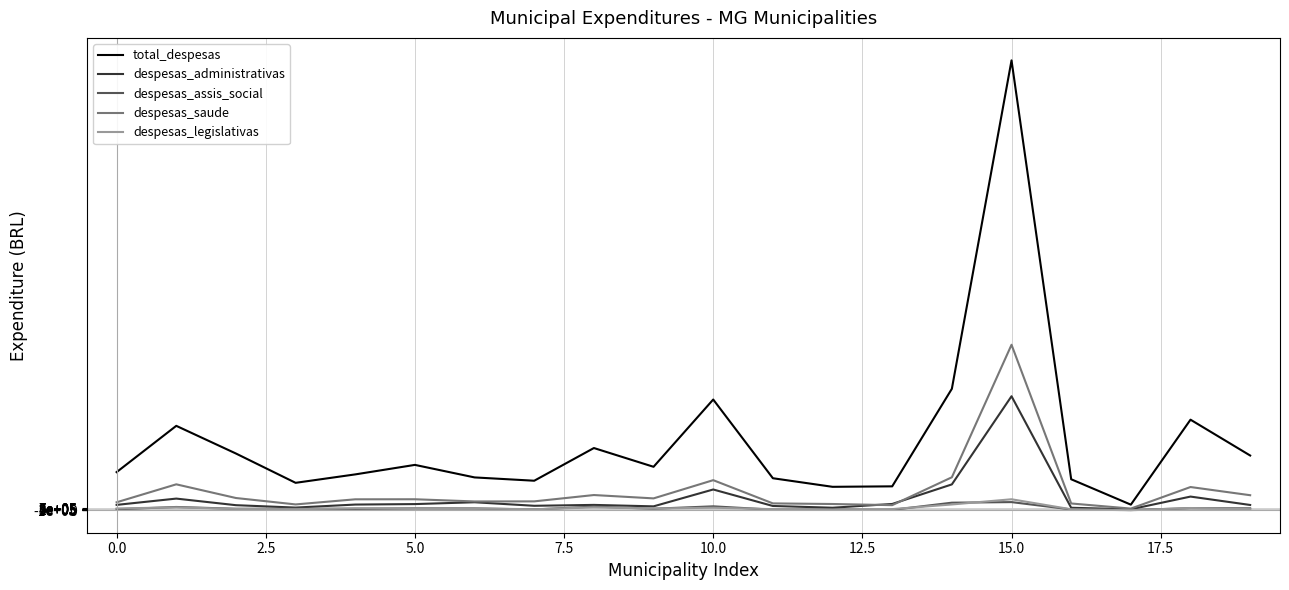

Reading left to right, transcribe all the data shown in this chart.

total_despesas: 14556417.0	32239907.6	21666788.0	10470382.4	13689330.0	17321214.8	12535291.4	11269795.0	23760572.4	16591827.1	42297659.1	12223143.6	8945035.0	9124485.2	46398379.1	171854444.9	11831247.9	2129942.3	34592709.9	20901517.6
despesas_administrativas: 2038984.5	4444877.5	1928408.9	1009927.6	2165172.5	2347658.9	3047432.0	1696887.0	2034345.3	1481966.6	7924440.2	1623943.3	957609.7	2393198.6	9867941.6	43550686.3	940224.5	360449.7	5215416.5	2009409.8
despesas_assis_social: 356763.7	1244464.2	558463.8	599871.9	498400.3	727092.8	696499.3	287987.0	1402845.3	572136.5	1487940.1	213739.3	299040.8	129829.5	2881730.0	3103106.0	304843.0	82538.9	777584.4	718394.5
despesas_saude: 3033707.0	9896454.3	4667595.9	2219791.4	4171057.7	4191926.7	3354683.4	3385806.0	5804365.1	4524200.0	11485102.0	2609251.9	2379080.0	1938982.7	12587476.1	63213308.1	2581551.0	629393.5	8863491.0	5737200.7
despesas_legislativas: 674132.1	1096877.9	516724.9	389075.2	776841.5	726095.4	685994.7	376652.0	1104696.4	664421.9	965083.8	415017.5	197811.1	435056.2	2202728.6	4189283.5	360543.9	0.0	842993.9	415794.4